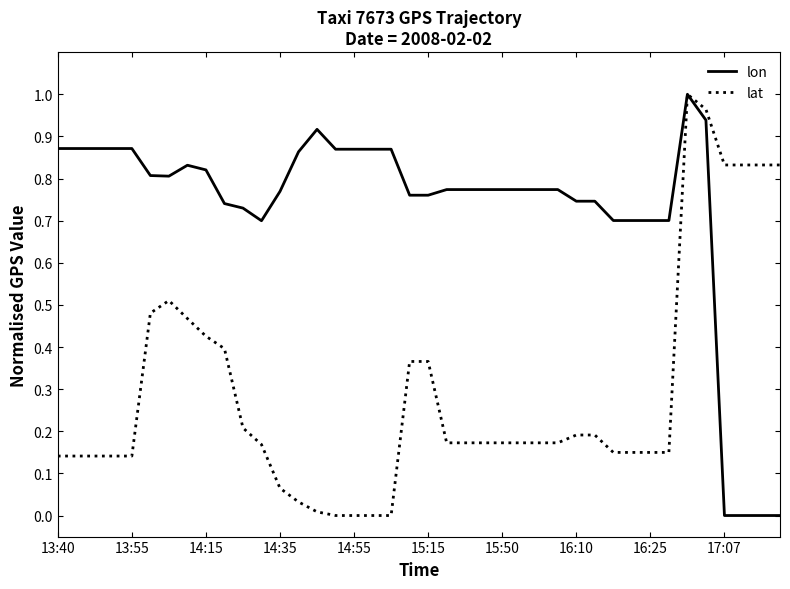

Count the number of categories in the chart.

40